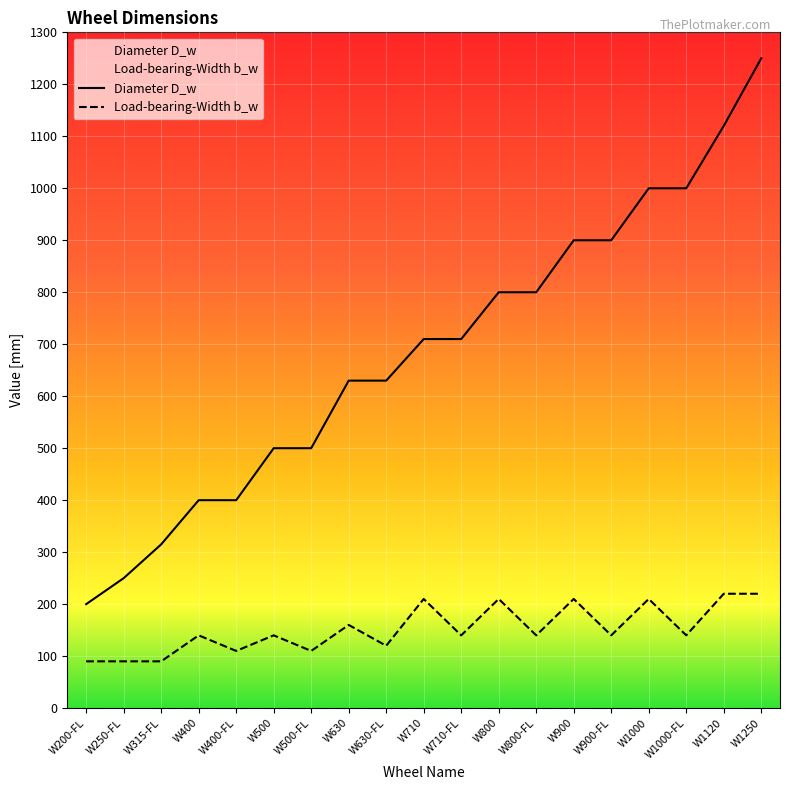

Is the value of Diameter D_w at W200-FL greater than the value of Load-bearing-Width b_w at W1250?

No